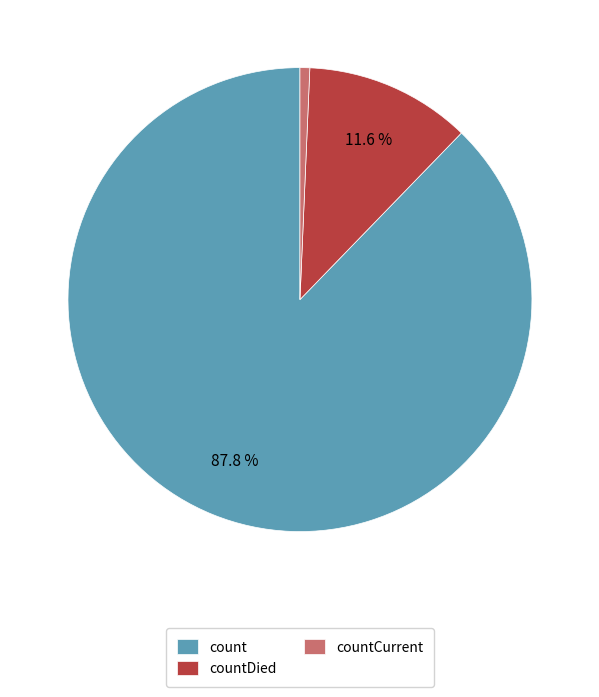

How many slices are in this pie chart?

3